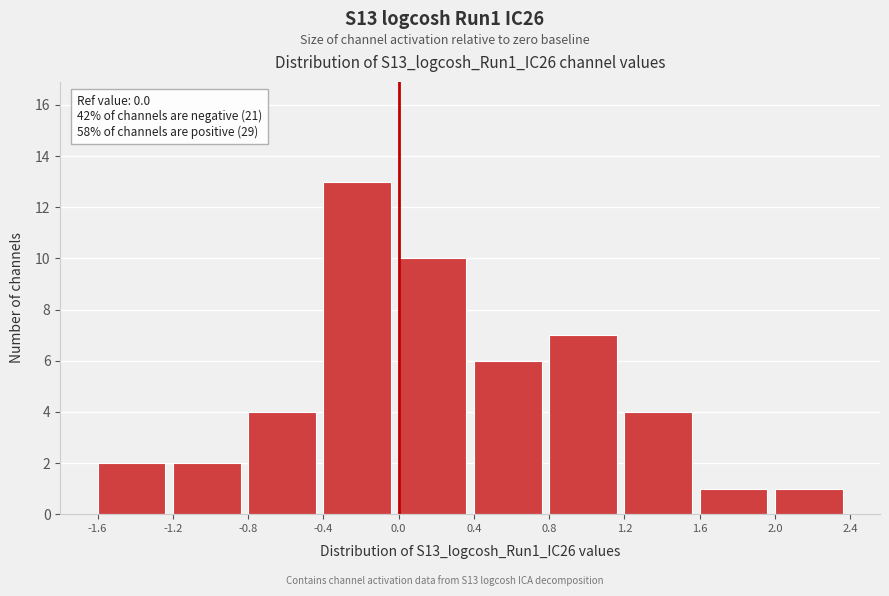

Over which range of the x-axis is the bar tallest?

-0.4 to 0.0